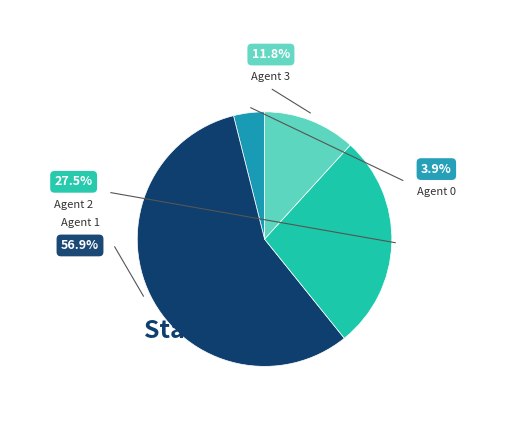

To the nearest percent, what is the combined percentage of Agent 3 and Agent 1?

69%